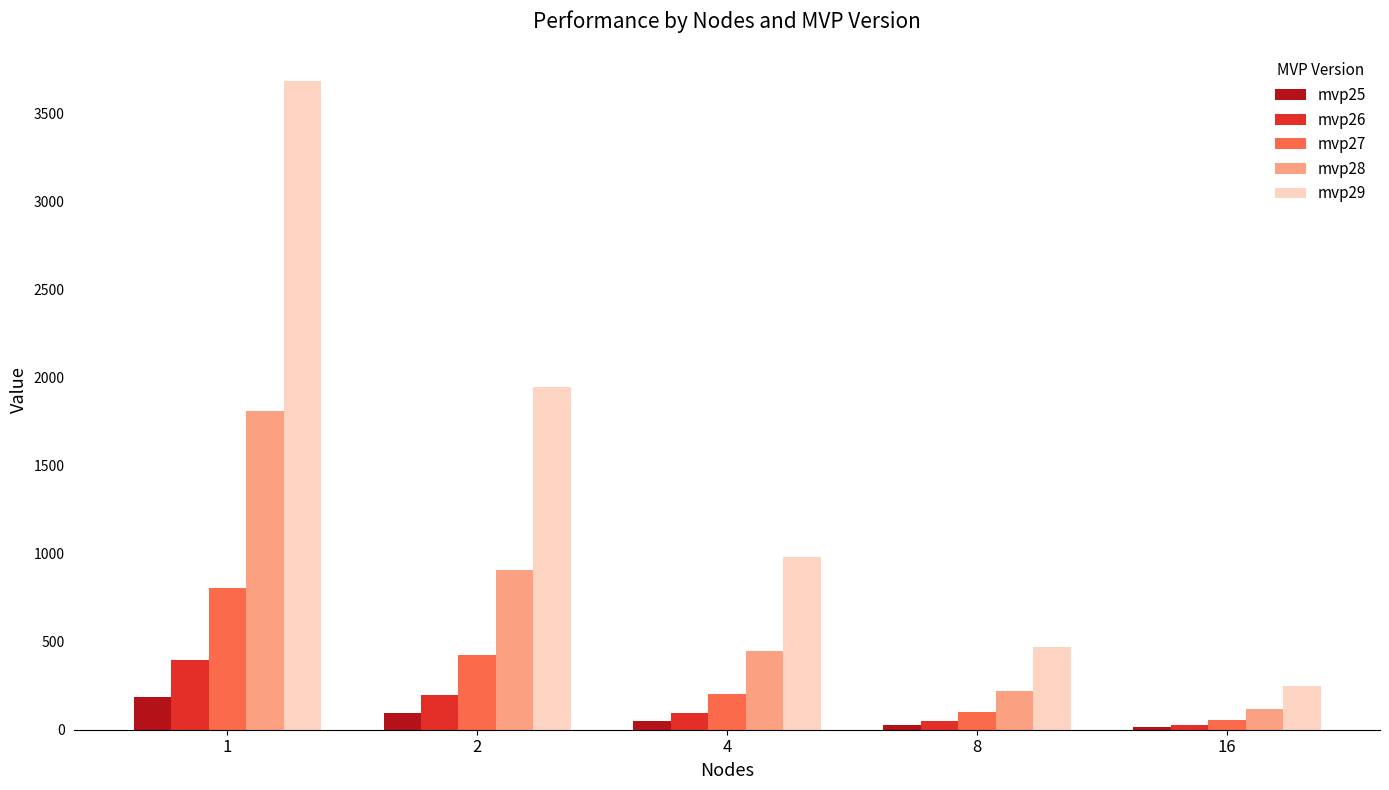

What is the smallest value displayed?

12.7